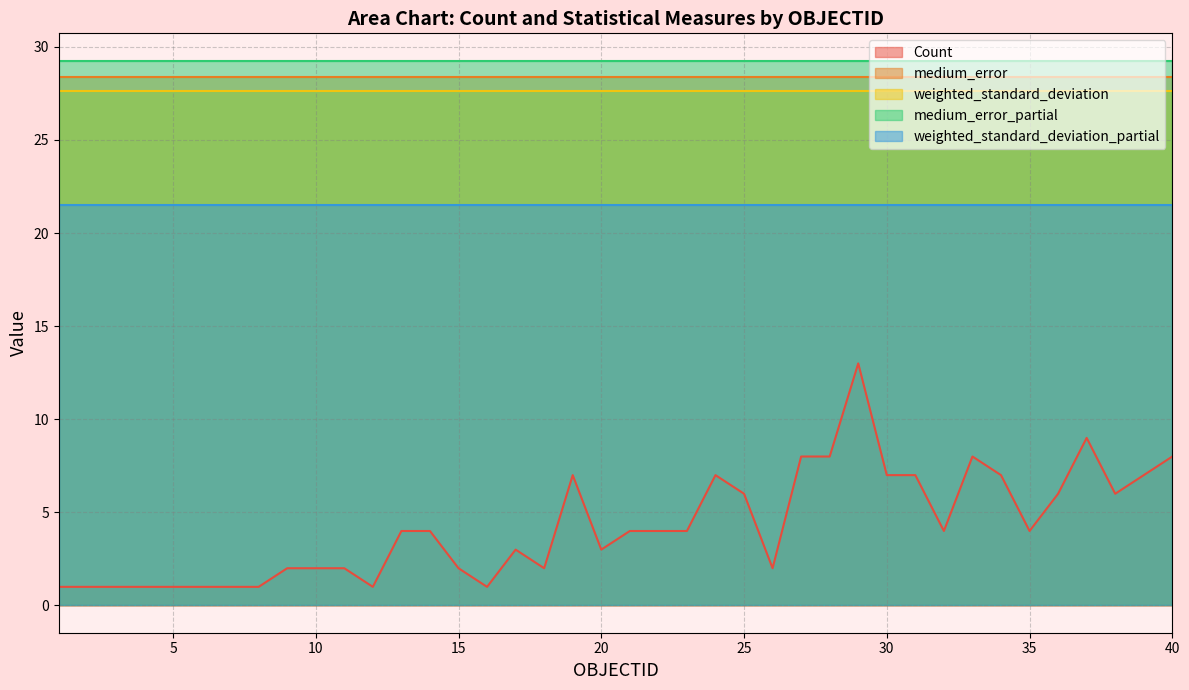

At how many categories does at least one series exceed 24?

40